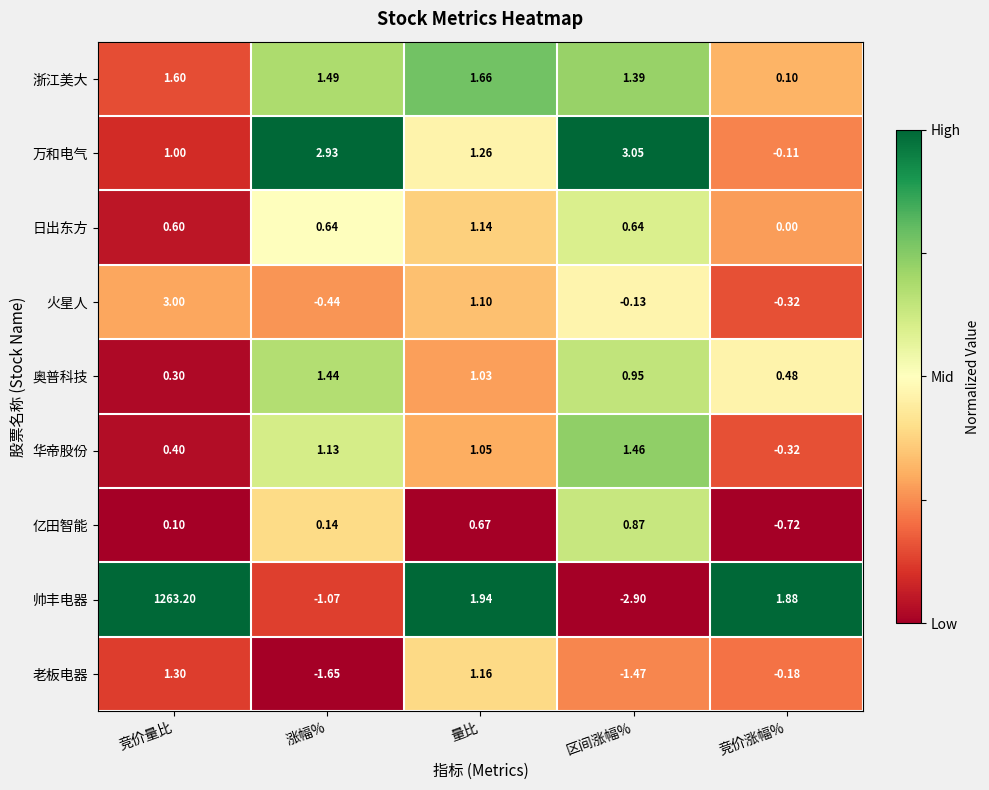

Where is 浙江美大 nearest to the value 0?

竞价涨幅%